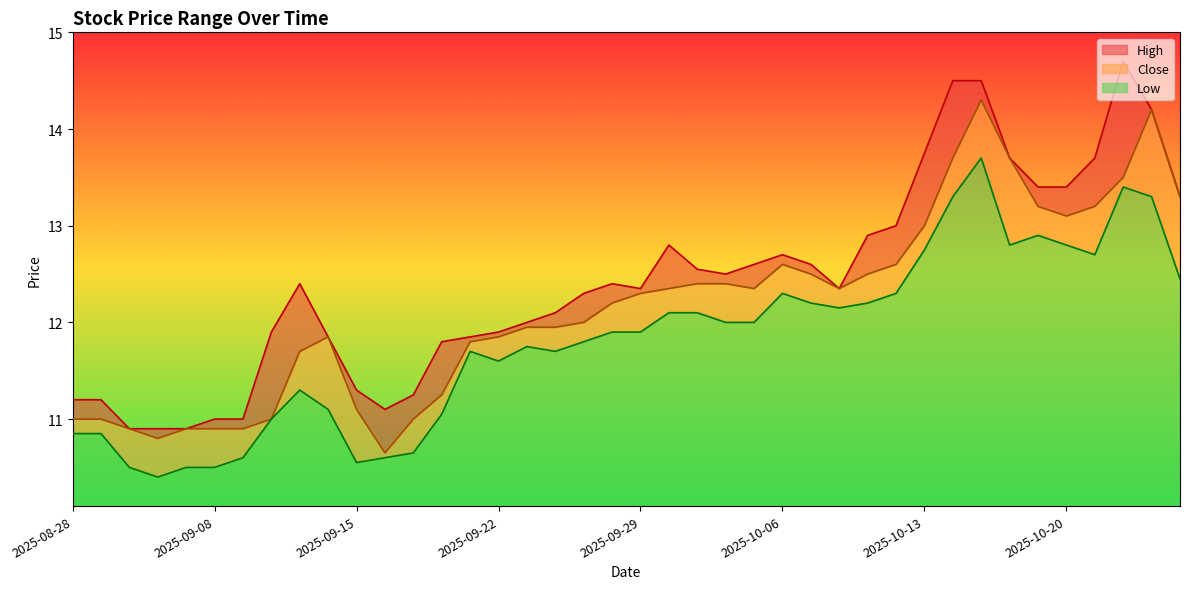

What is the difference between the highest and lowest values at 2025-10-22?

1.3